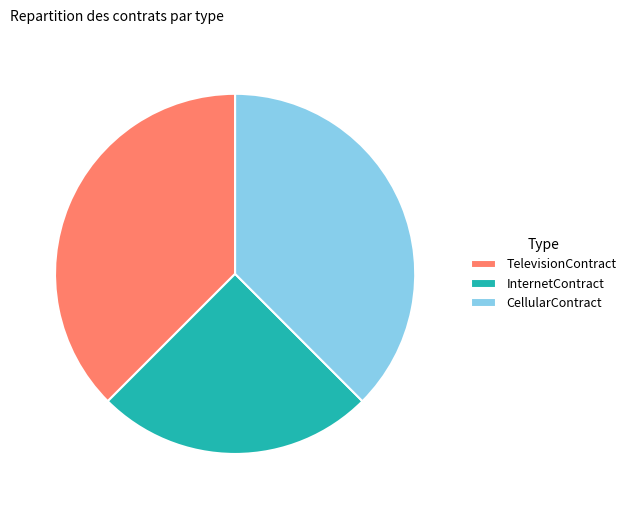

How many slices are in this pie chart?

3